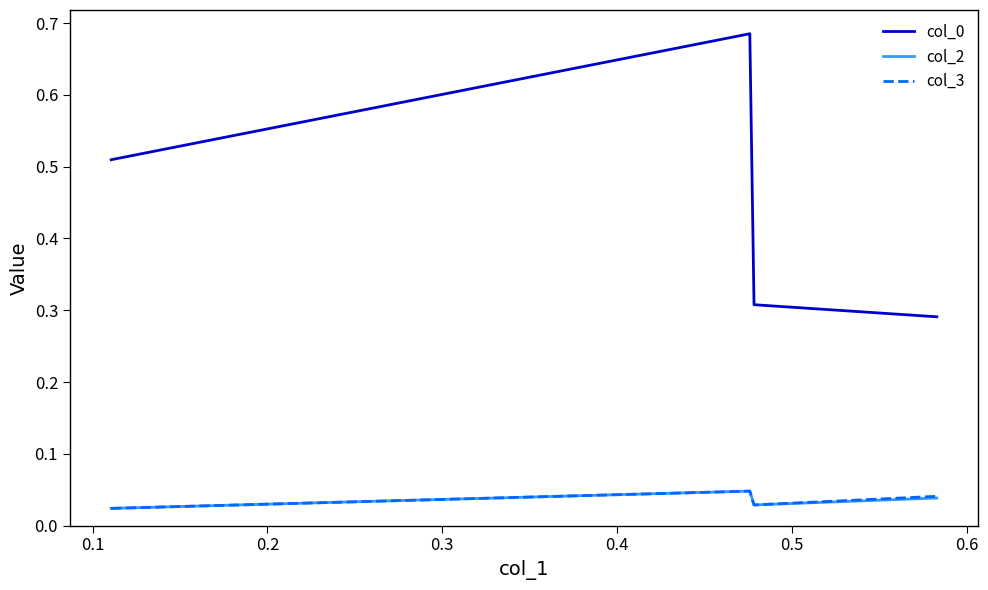

True or false: col_3 and col_0 intersect in this chart.

False